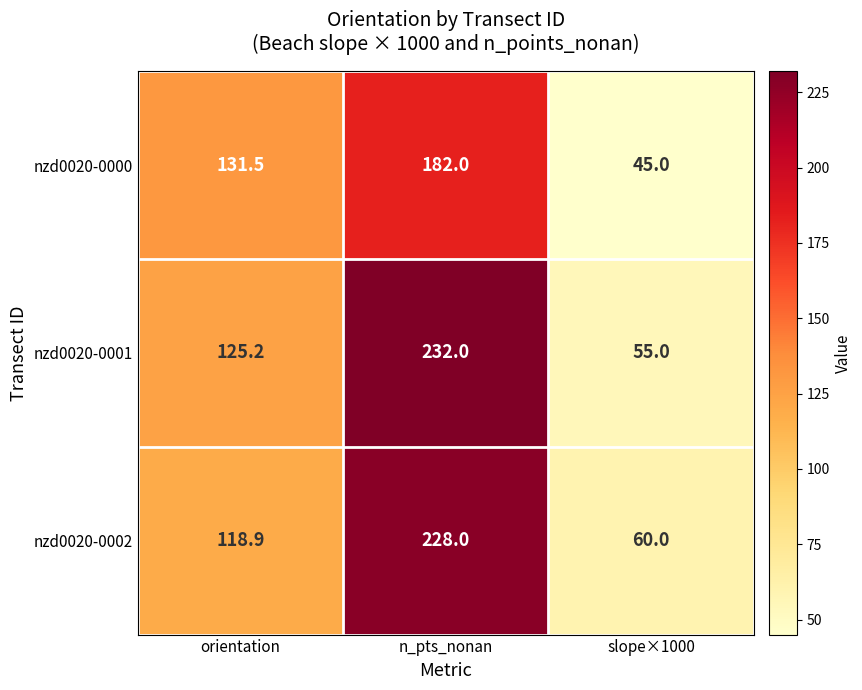

Is it true that nzd0020-0001 equals 55.0 at slope×1000?

True